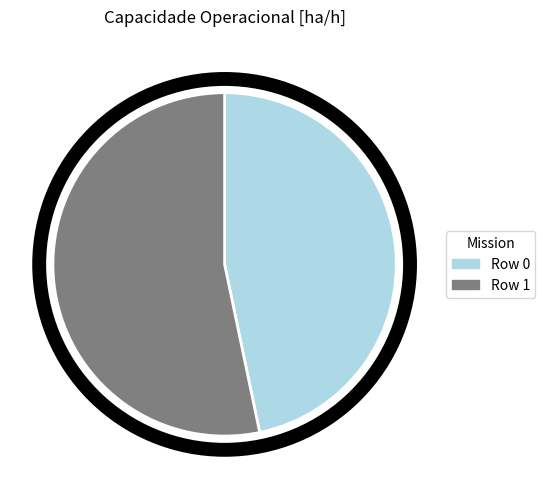

True or false: Row 0 accounts for 37% of the total.

False